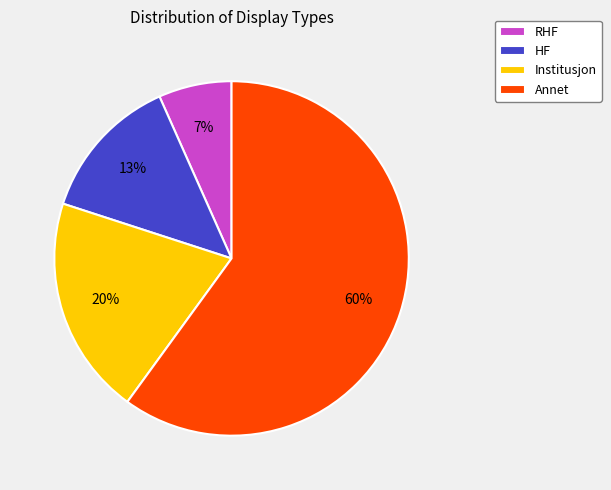

Which slice is the smallest?

RHF